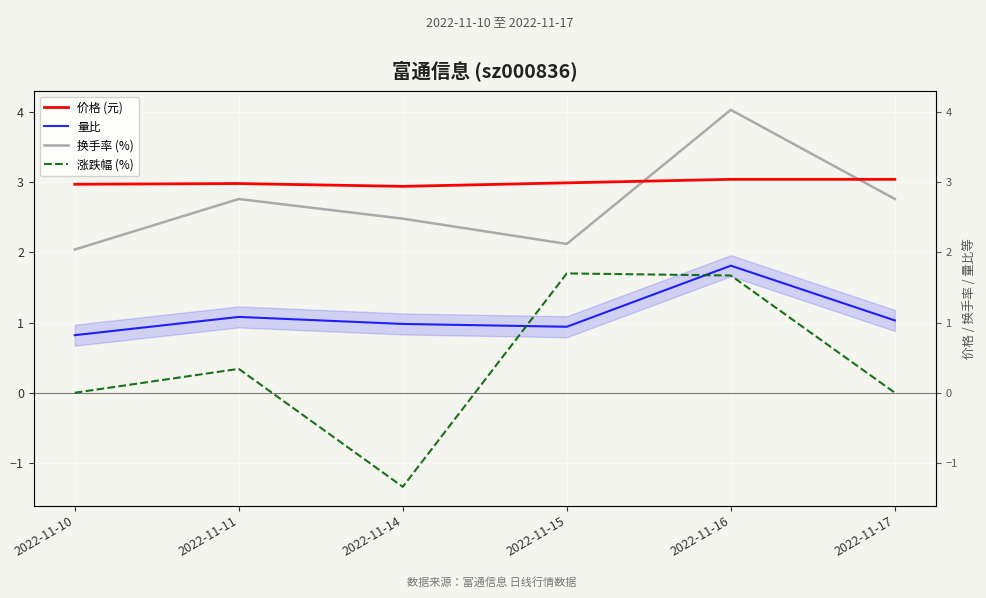

What are all the series names shown in the legend?

价格 (元), 量比, 换手率 (%), 涨跌幅 (%)